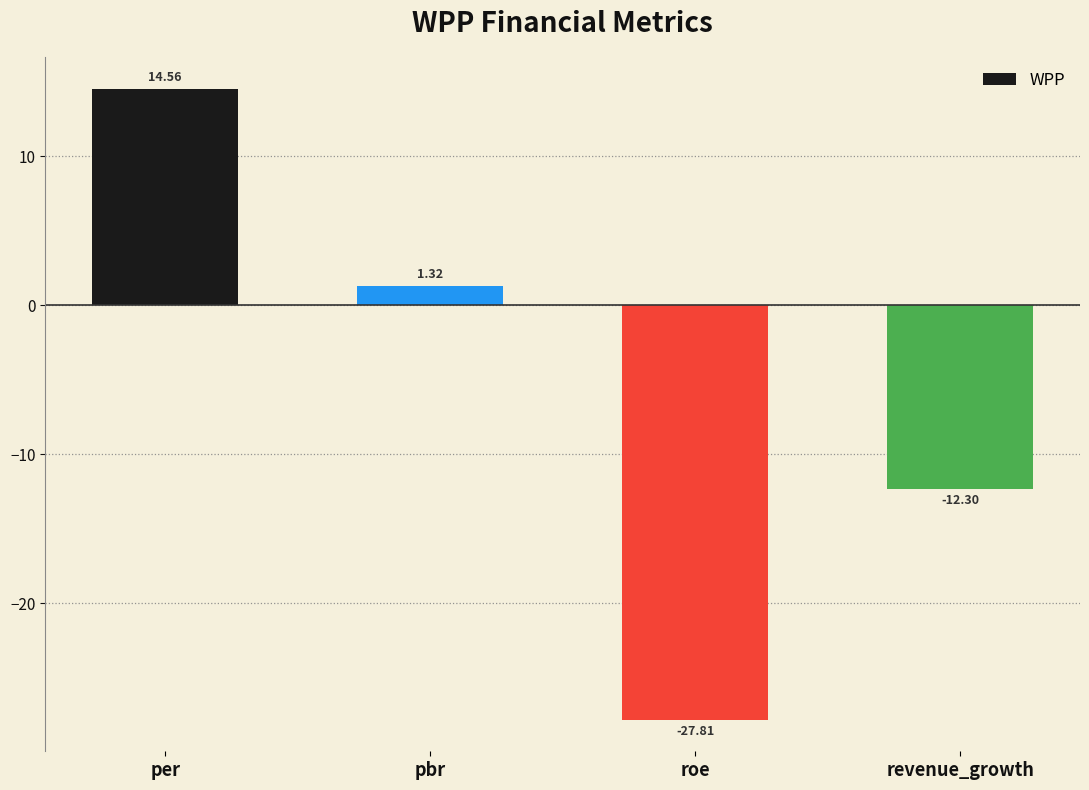

Does the chart contain any negative values?

Yes